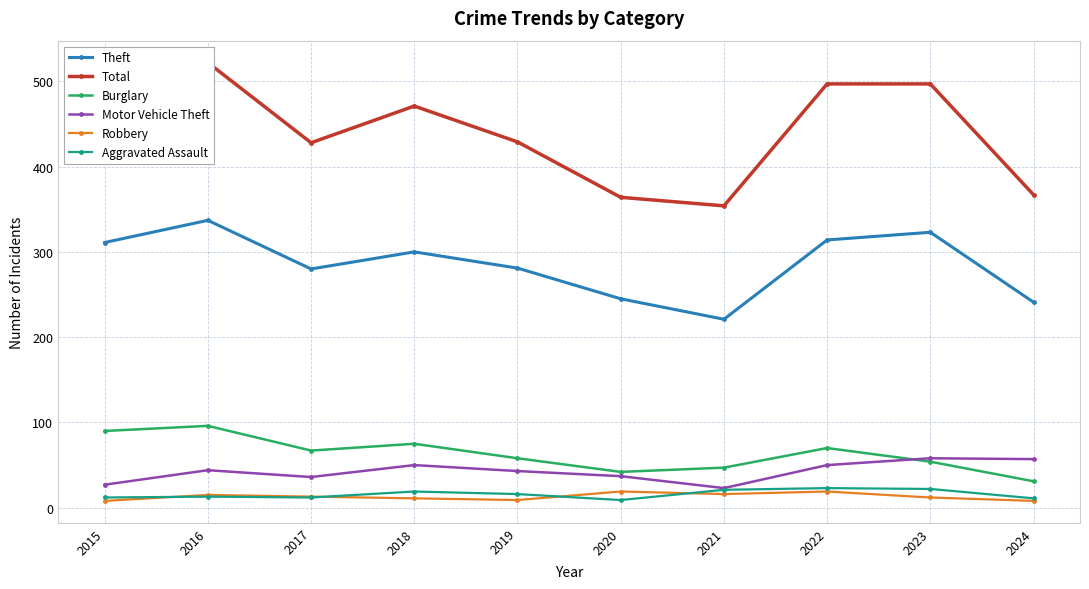

True or false: Theft and Aggravated Assault cross at least once.

False